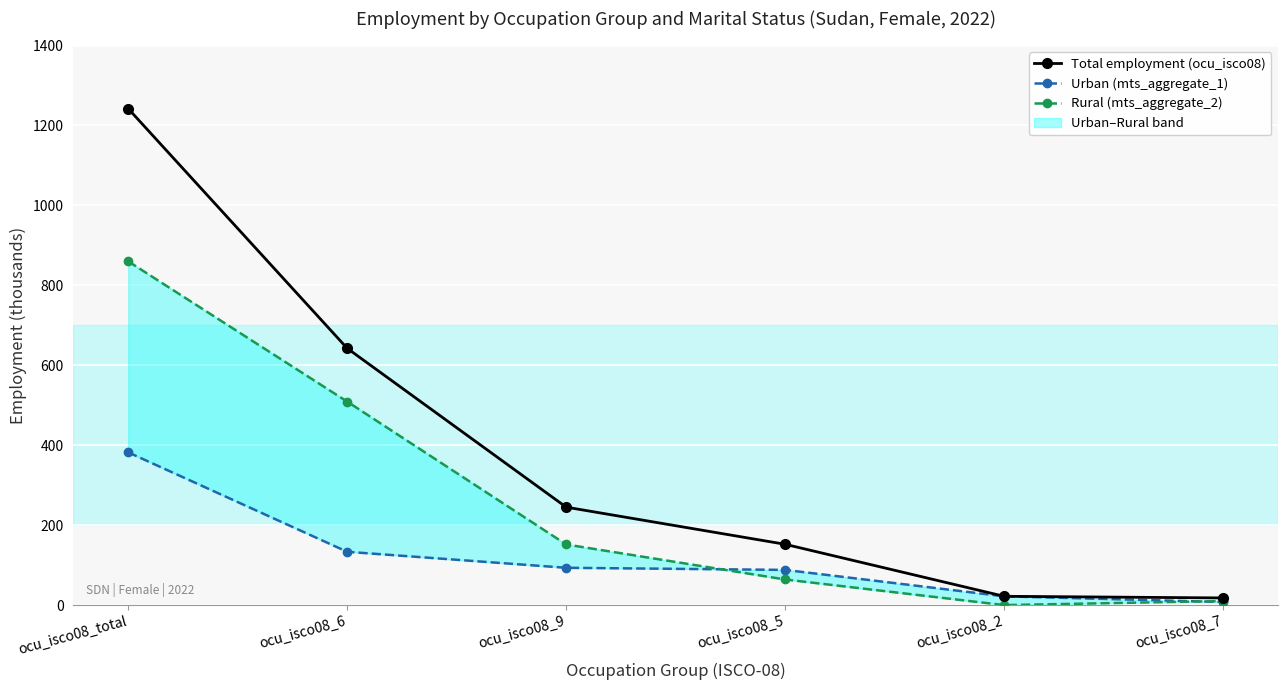

In Rural (mts_aggregate_2), how many points are lower than both neighbors (excluding endpoints)?

1